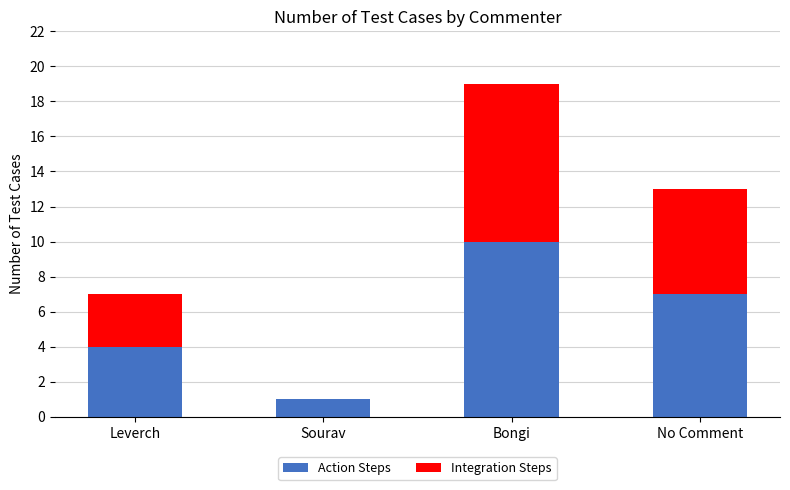

Count the number of categories in the chart.

4